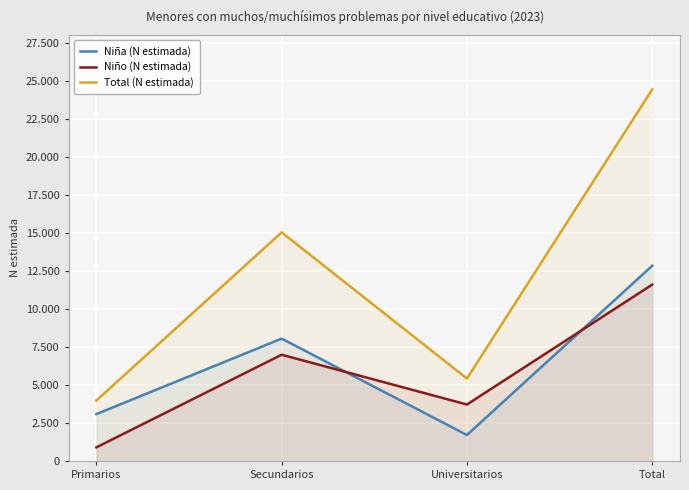

How many interior local peaks does the Total (N estimada) series have?

1